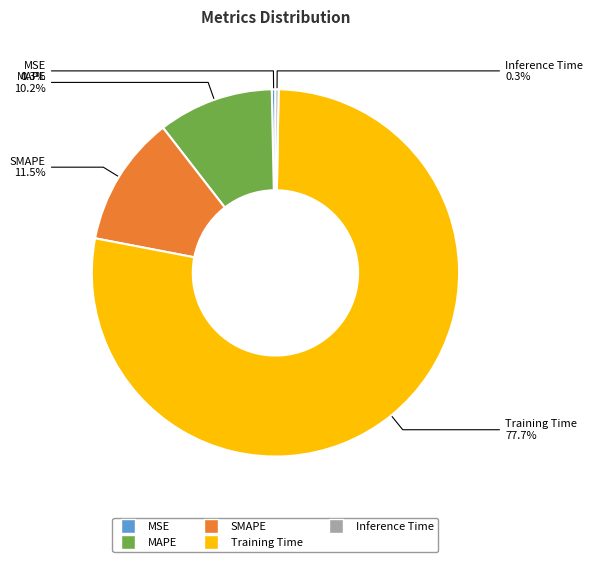

To the nearest percent, what portion does MAPE represent?

10%